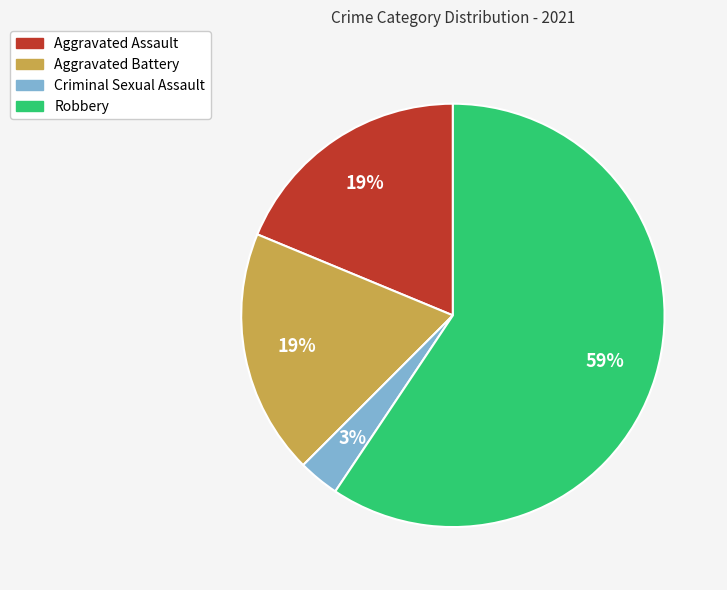

Which slice is the largest?

Robbery